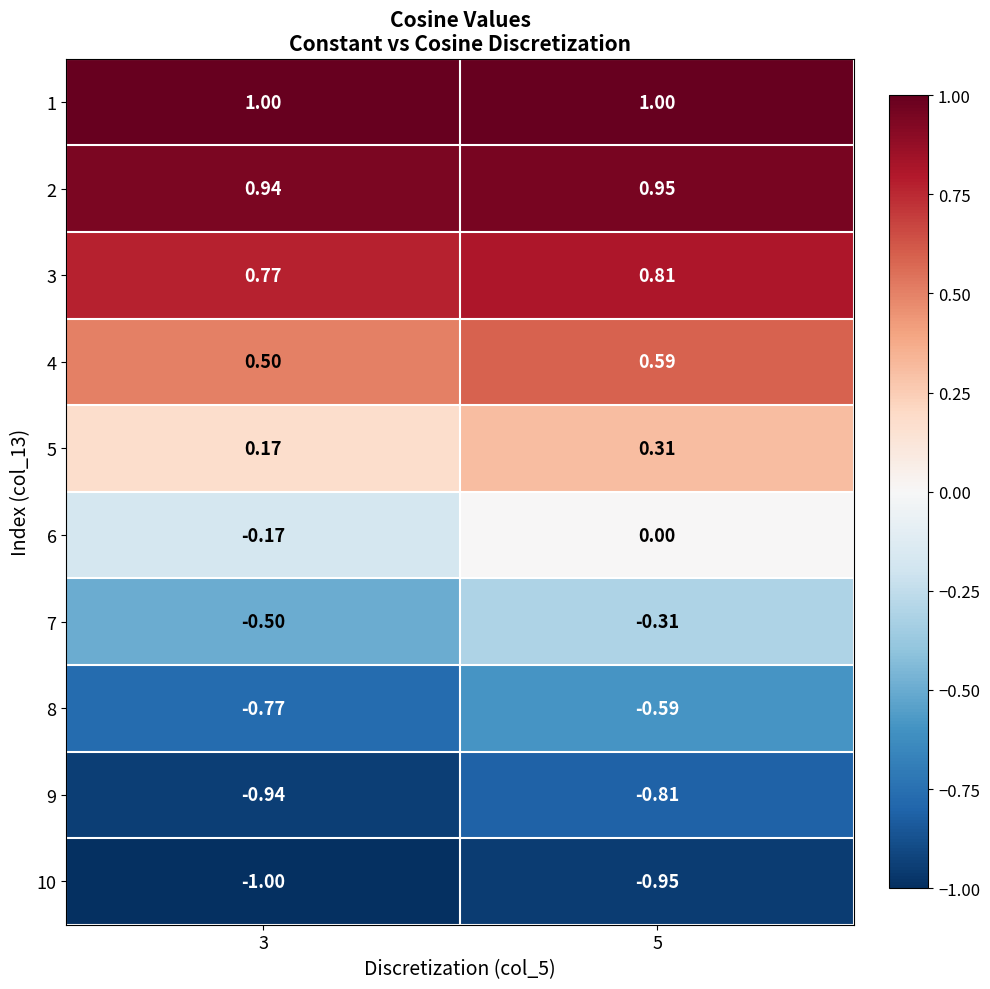

Is the value of 2 at 5 greater than the value of 8 at 5?

Yes